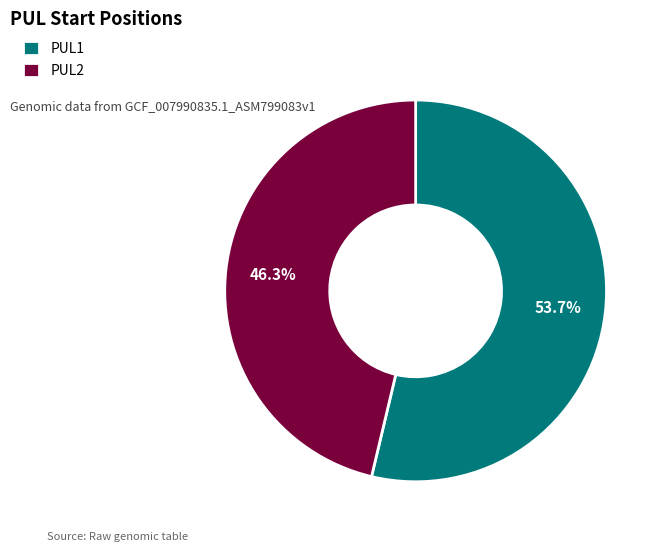

To the nearest percent, what portion does PUL1 represent?

54%